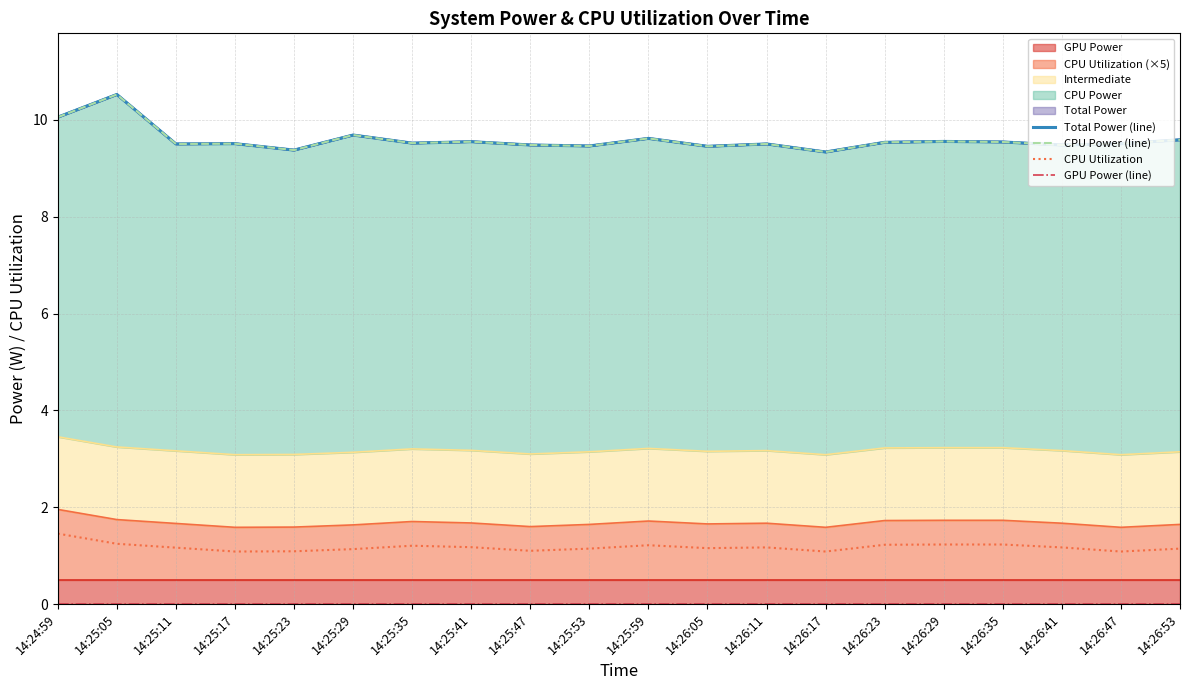

What is the difference between the maximum and minimum values in the Total Power (line) series?

1.2